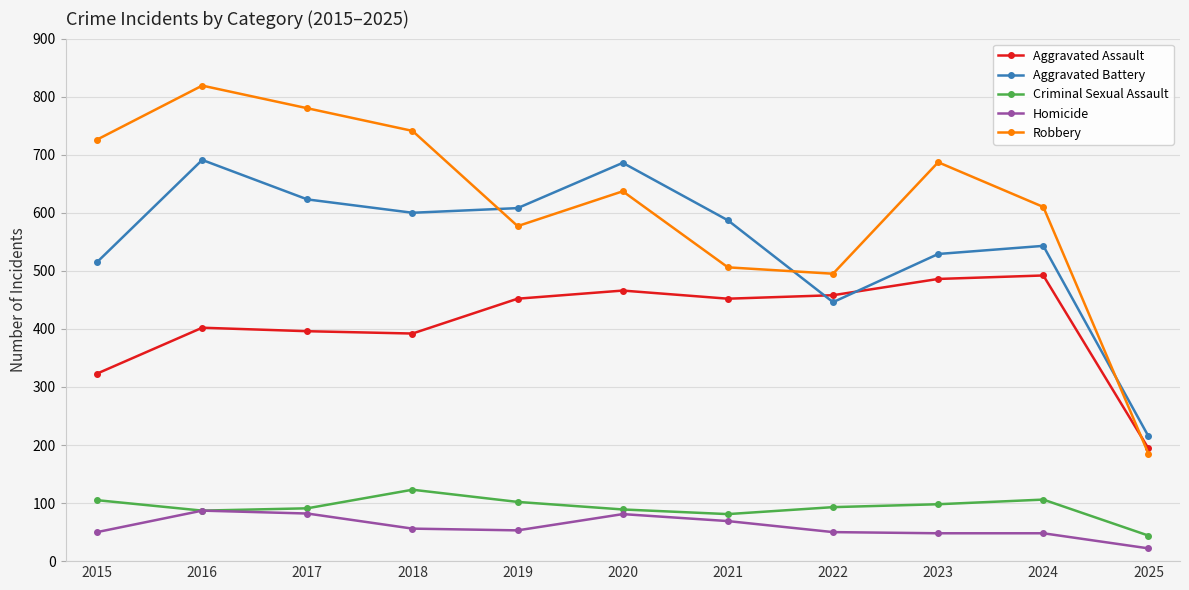

The Homicide series shows 122 at 2020. True or false?

False